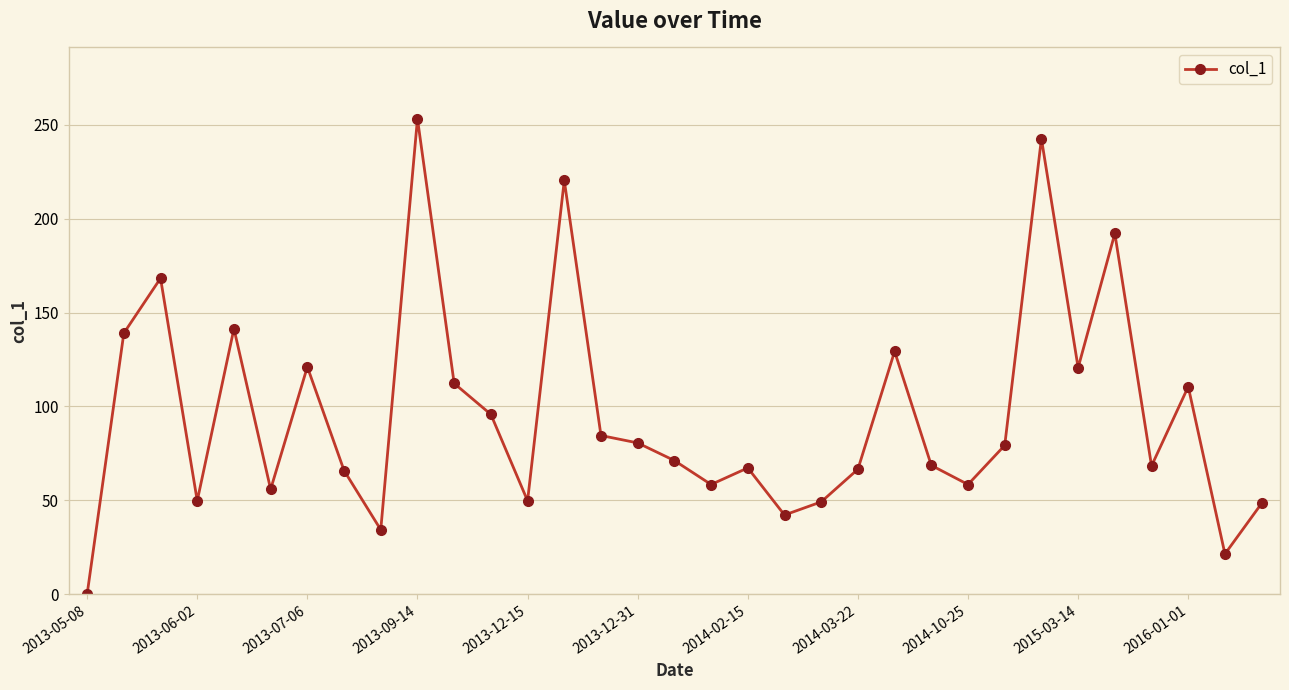

What is the difference between the maximum and minimum values?

253.2